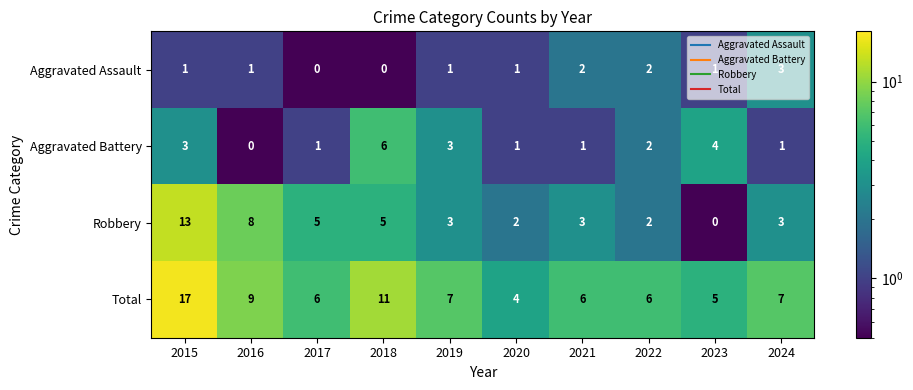

What is the minimum value shown in the chart?

0